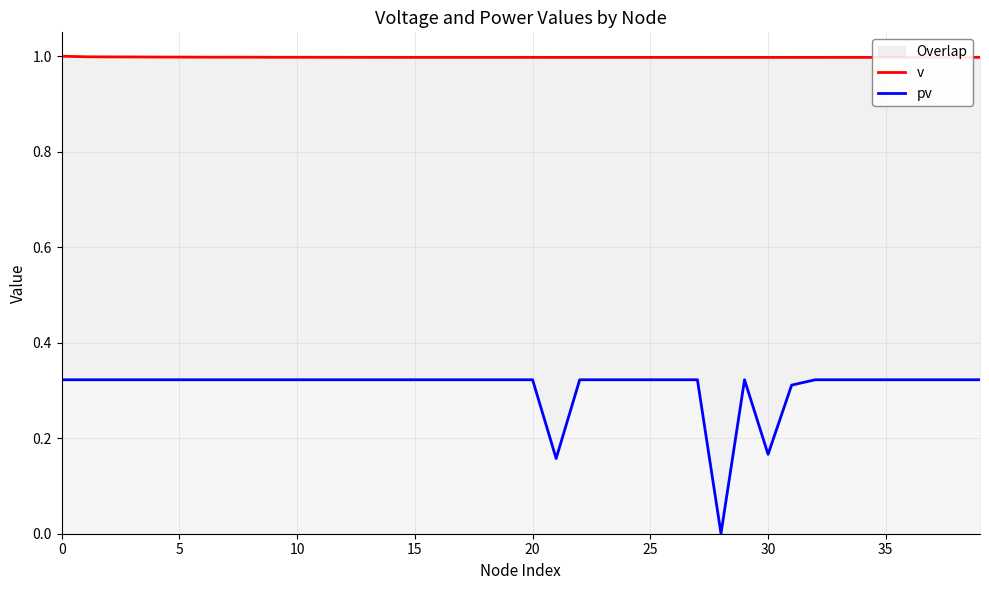

What is the greatest value displayed?

1.0